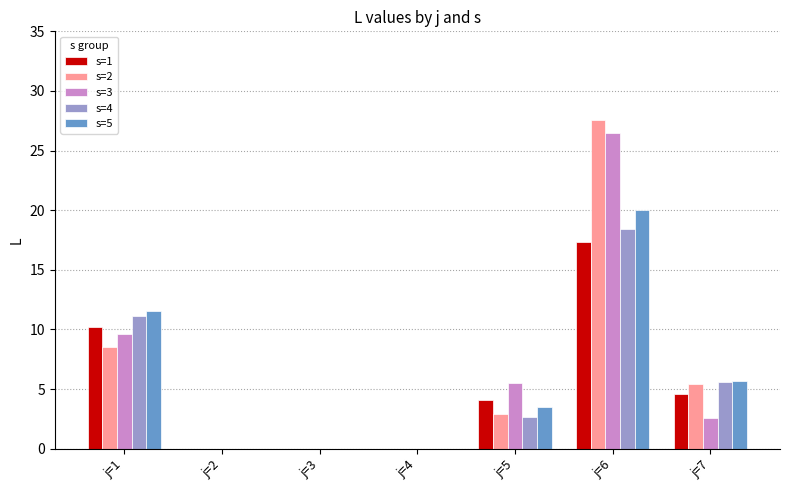

Read the s=5 value at j=6.

20.0